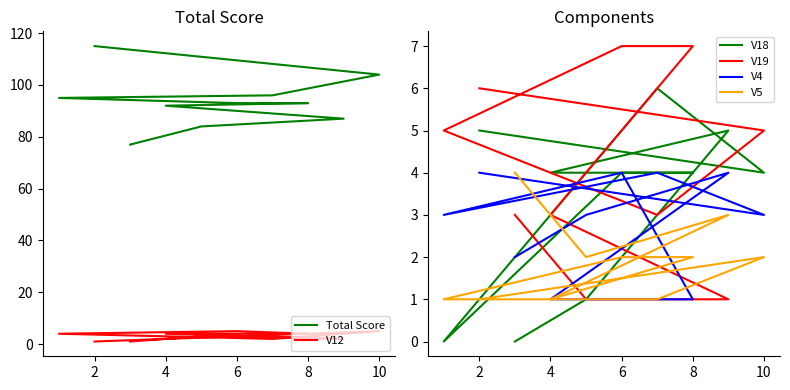

List the series in order of their peak value, lowest first.

V4, V5, V12, V18, V19, Total Score